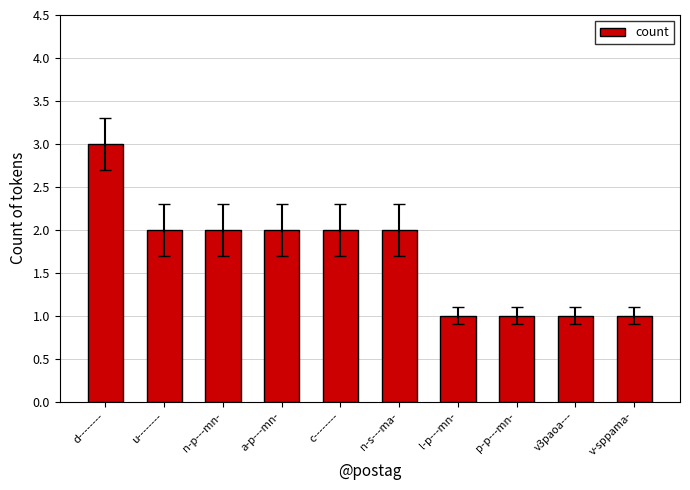

What position from the left is u--------?

2